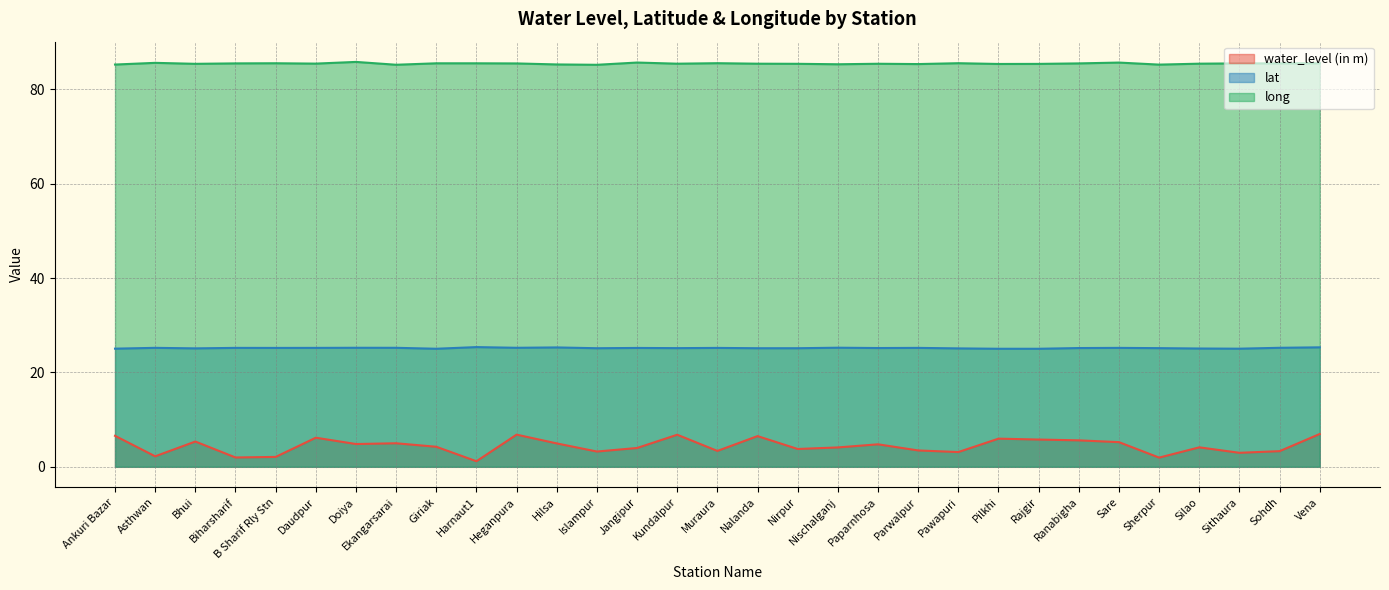

How many interior local peaks does the water_level (in m) series have?

9